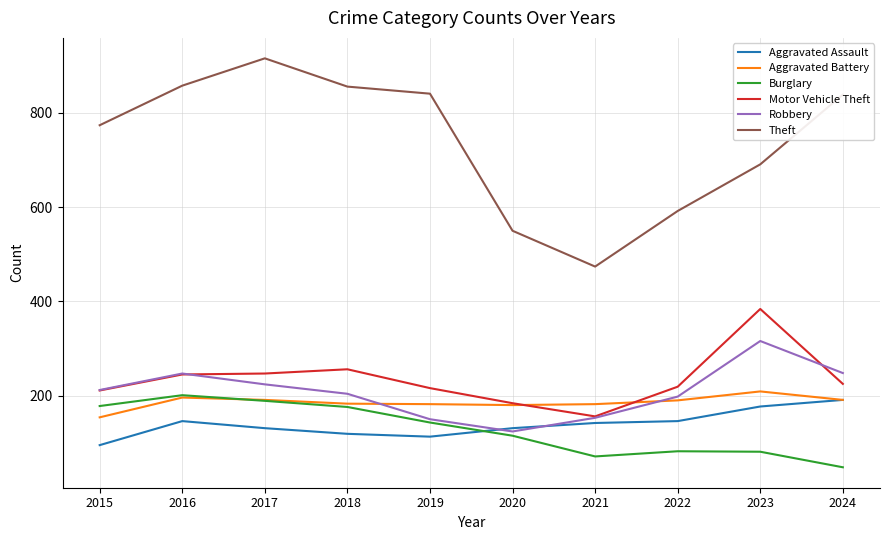

The value of Burglary at 2016 is 57. True or false?

False